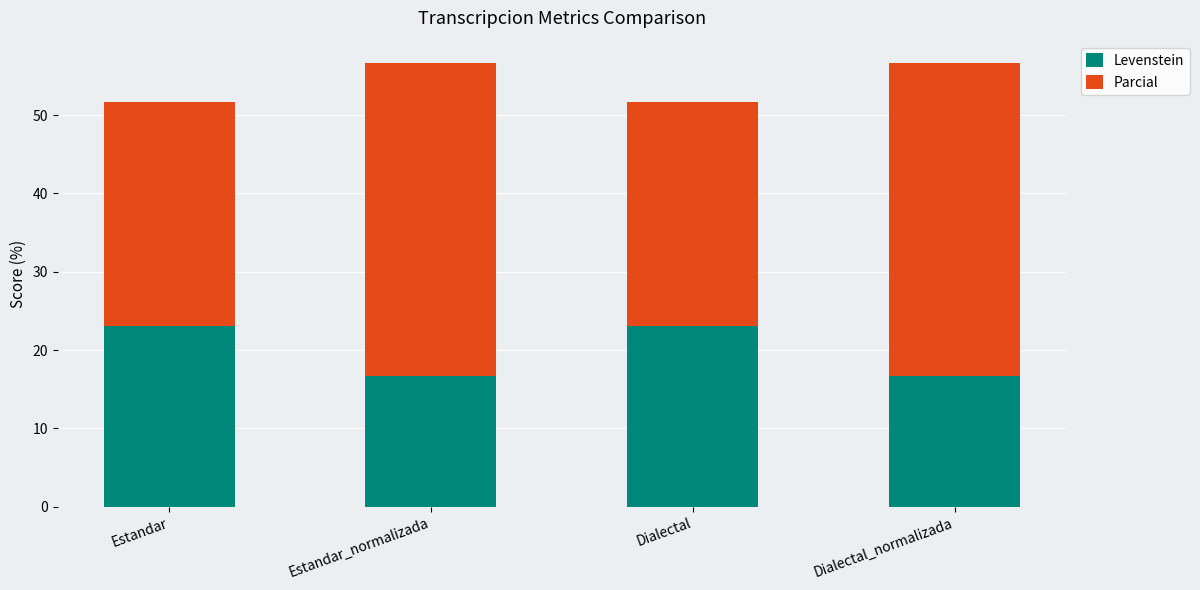

Reading right to left, what are the values for Levenstein?

Dialectal_normalizada=16.7	Dialectal=23.1	Estandar_normalizada=16.7	Estandar=23.1